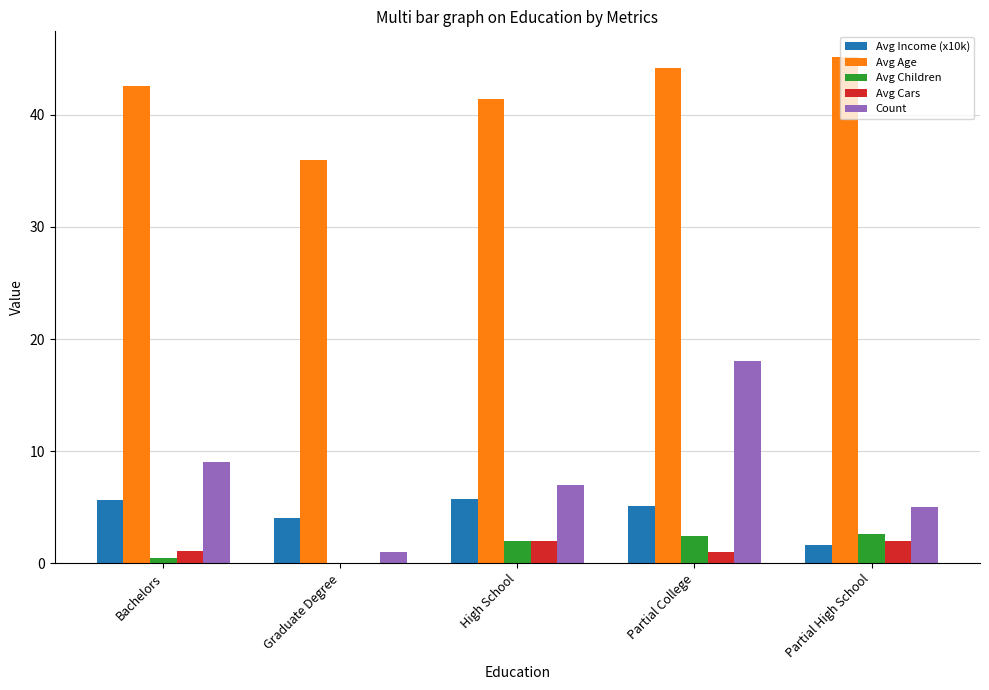

At which category is the sum across all series the highest?

Partial College